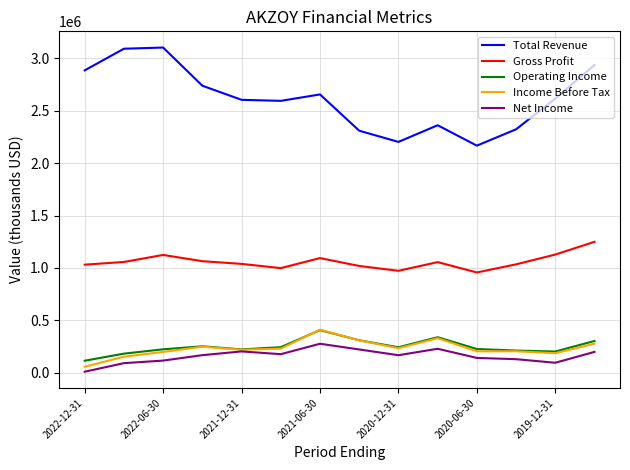

Which series has the largest total across all categories?

Total Revenue